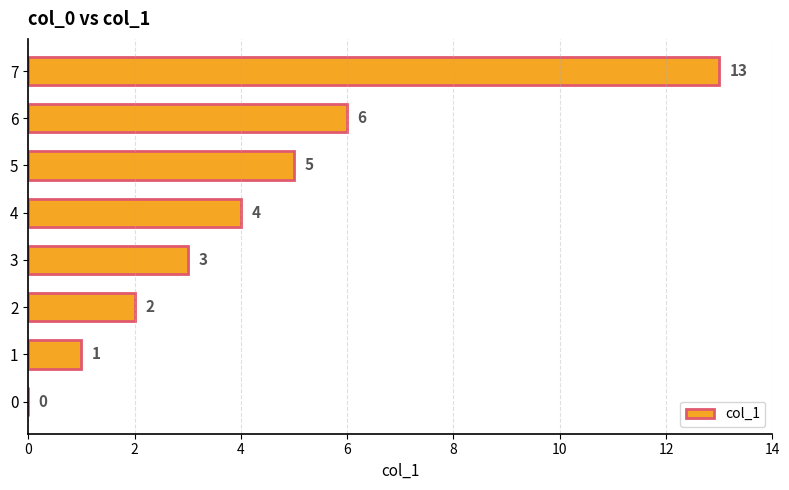

The value at 6 is 2. True or false?

False